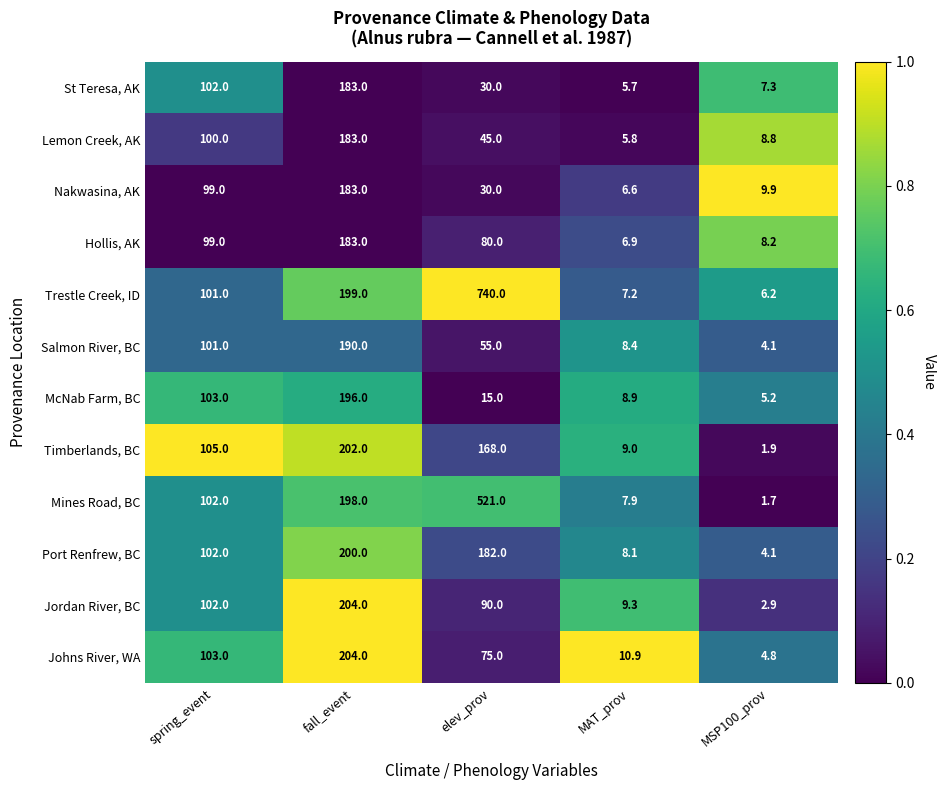

Which series has the largest total across all categories?

Trestle Creek, ID